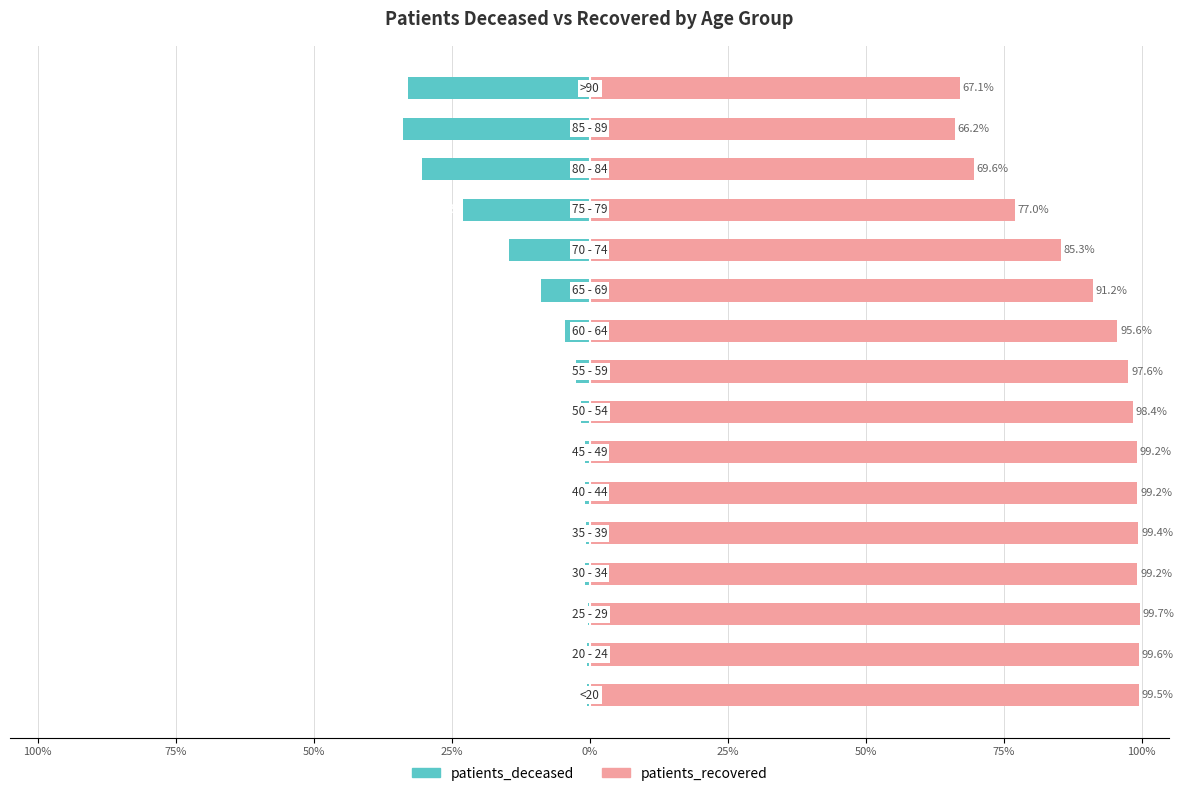

What is the average value of the patients_recovered series?

90.2